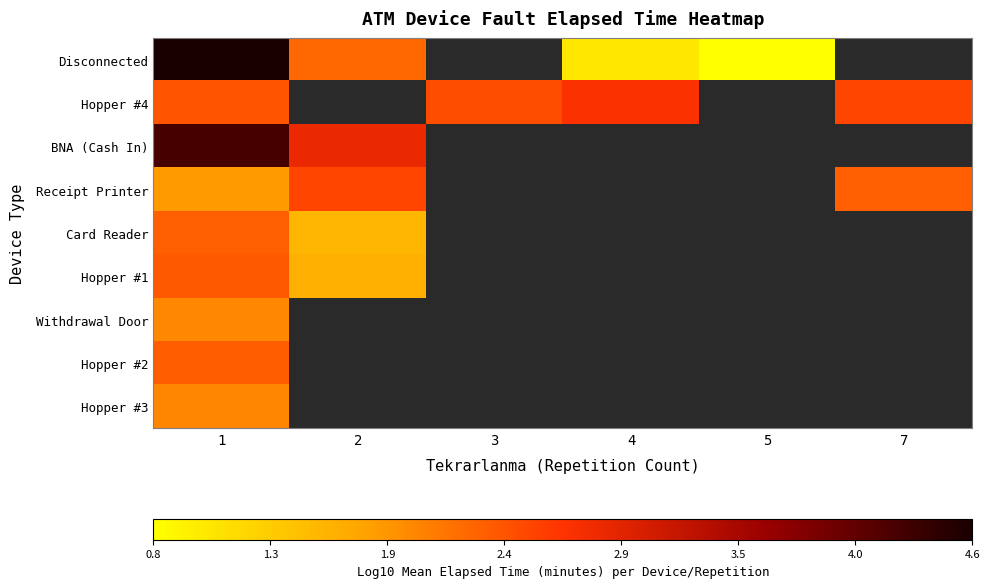

Rank the series by their maximum value, from lowest to highest.

Withdrawal Door, Hopper #3, Card Reader, Hopper #2, Hopper #1, Receipt Printer, Hopper #4, BNA (Cash In), Disconnected